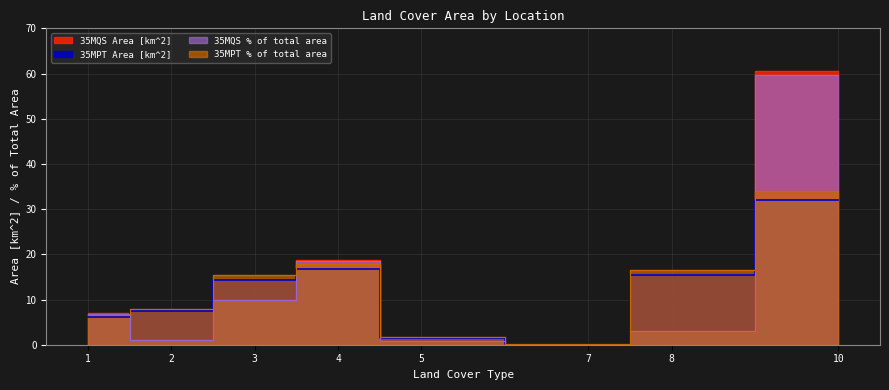

After their last crossing, which series has the higher values: 35MQS % of total area or 35MPT Area [km^2]?

35MQS % of total area